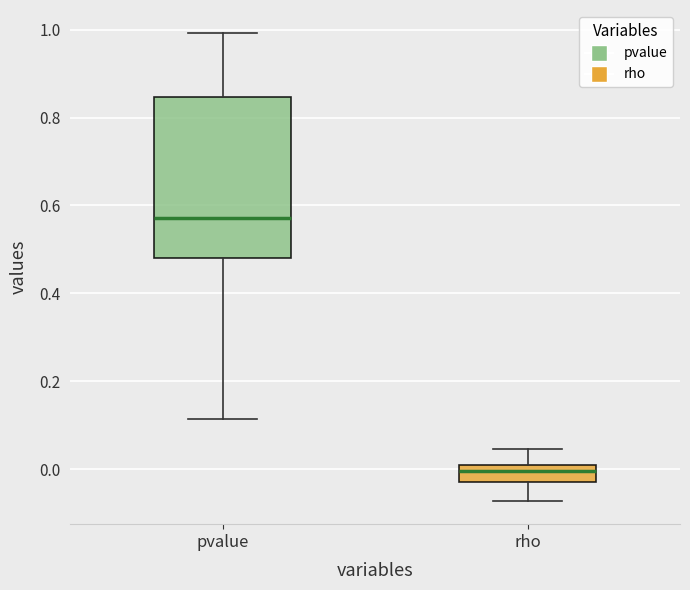

Which box has the lowest median line?

rho